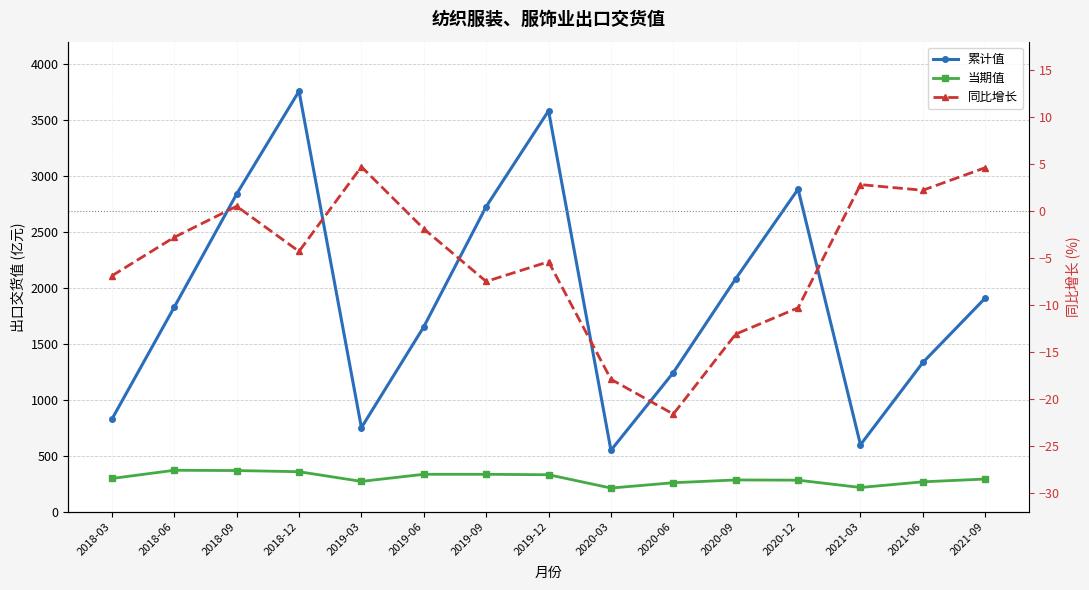

True or false: 累计值 and 同比增长 intersect in this chart.

False